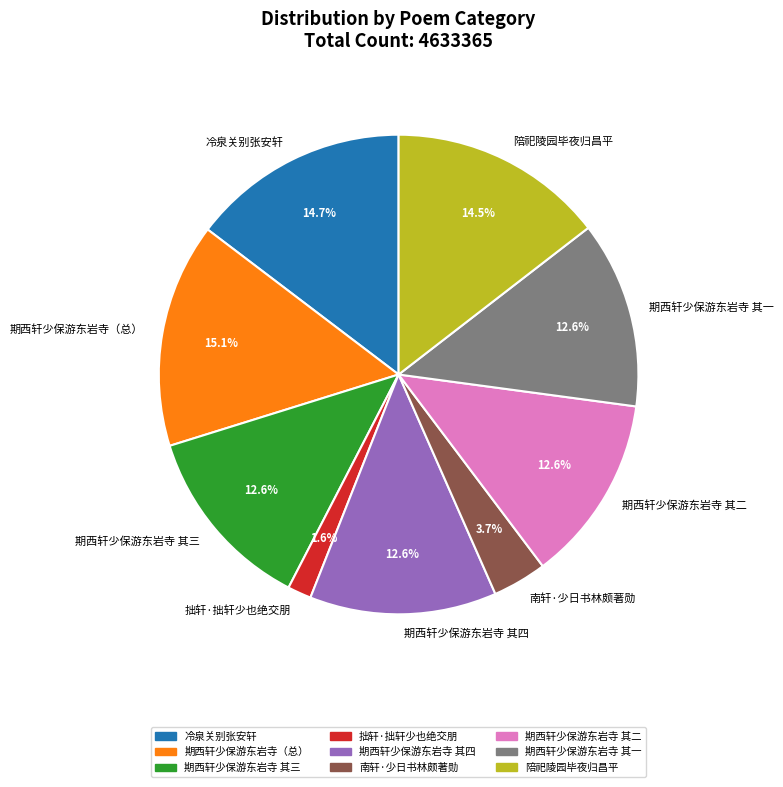

To the nearest percent, what is the difference between the largest and smallest slice percentages?

14%